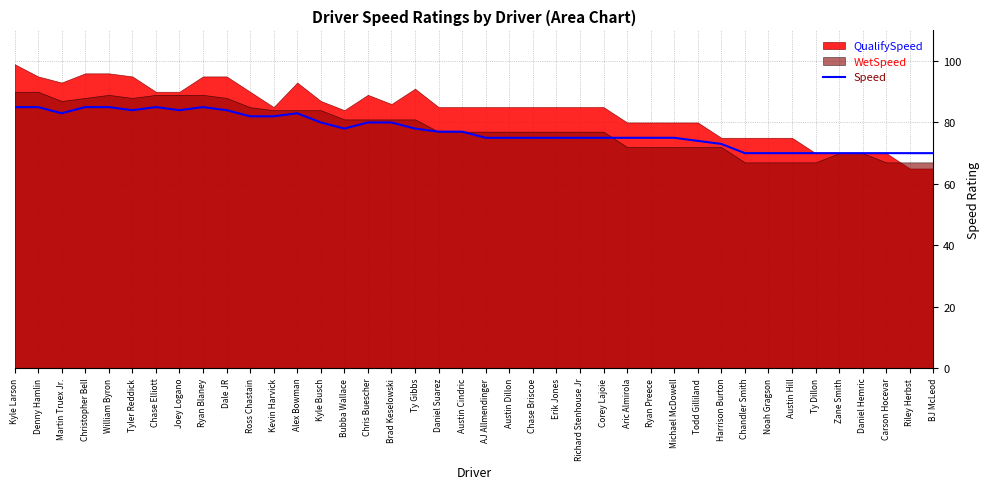

Reading right to left, extract all data points from this chart.

70	70	70	70	70	70	70	70	70	73	74	75	75	75	75	75	75	75	75	75	77	77	78	80	80	78	80	83	82	82	84	85	84	85	84	85	85	83	85	85